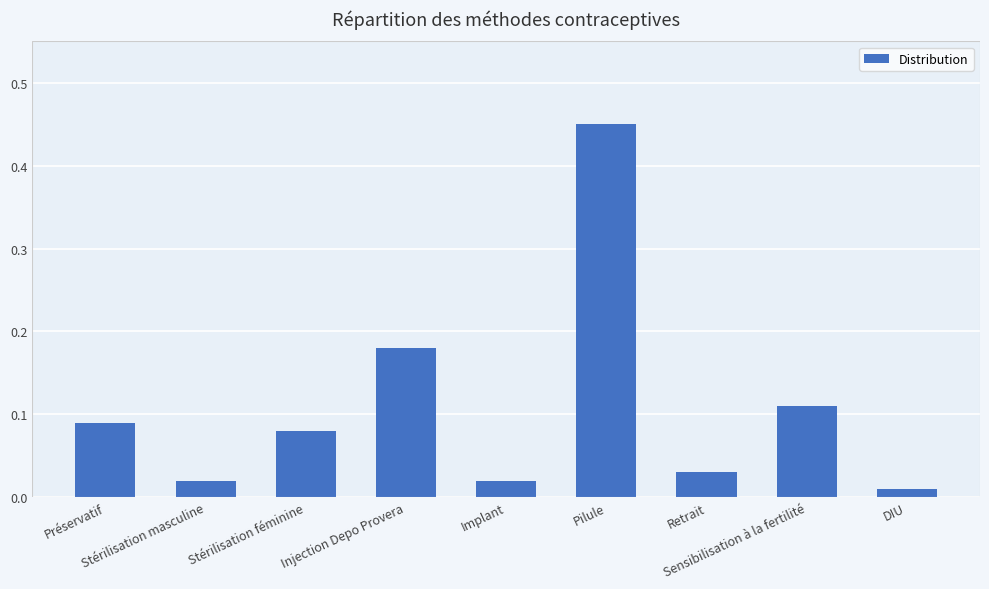

What is the sum of all values?

1.0